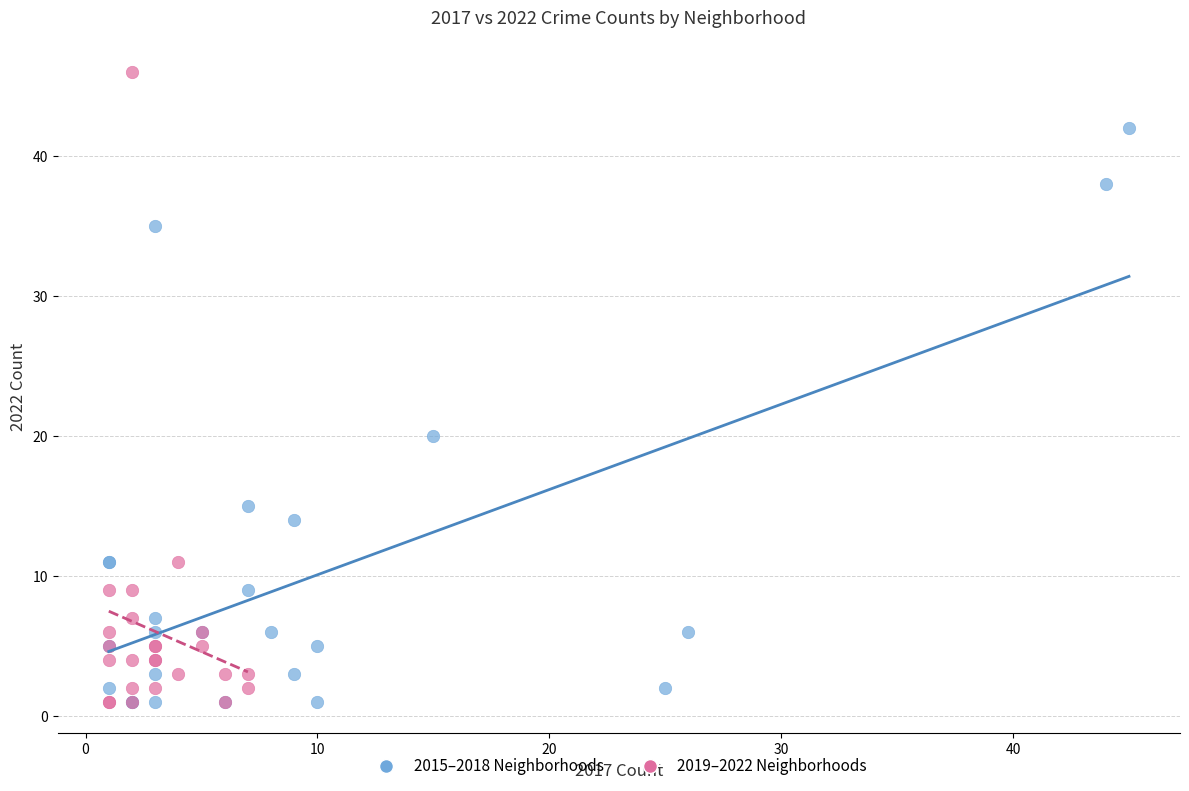

Which series has the widest spread of Y values?

2019–2022 Neighborhoods